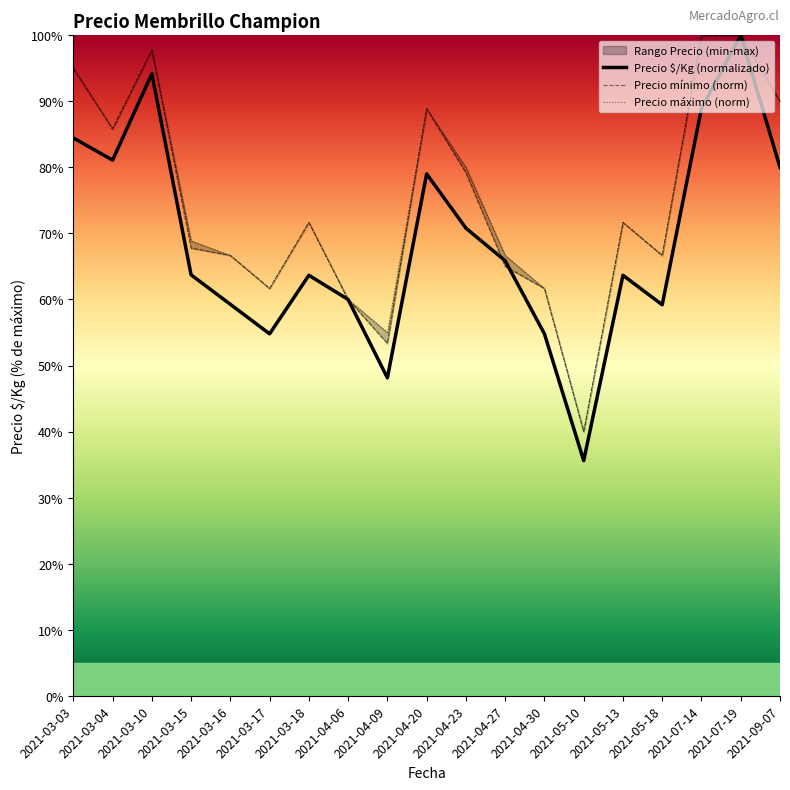

What is the difference between the highest and lowest values at 2021-03-03?

10.5